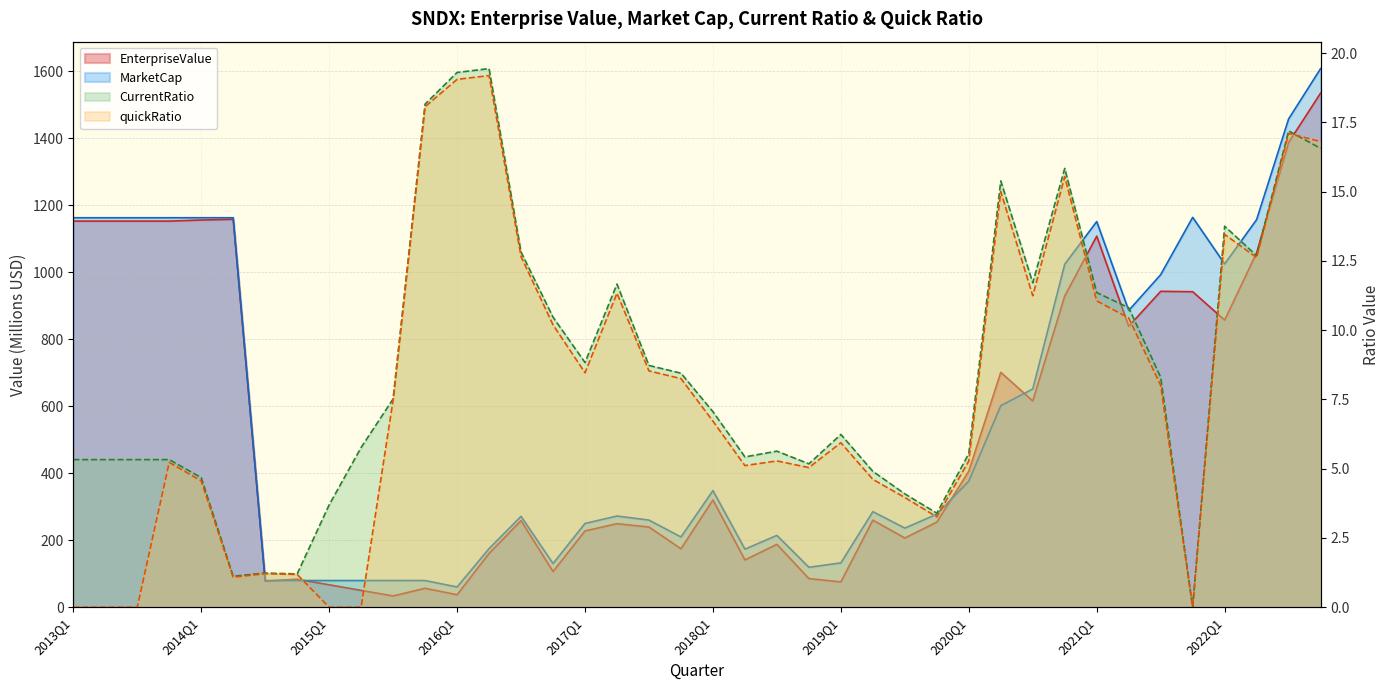

Between 2016Q3 and 2020Q4, which series saw the biggest shift?

MarketCap